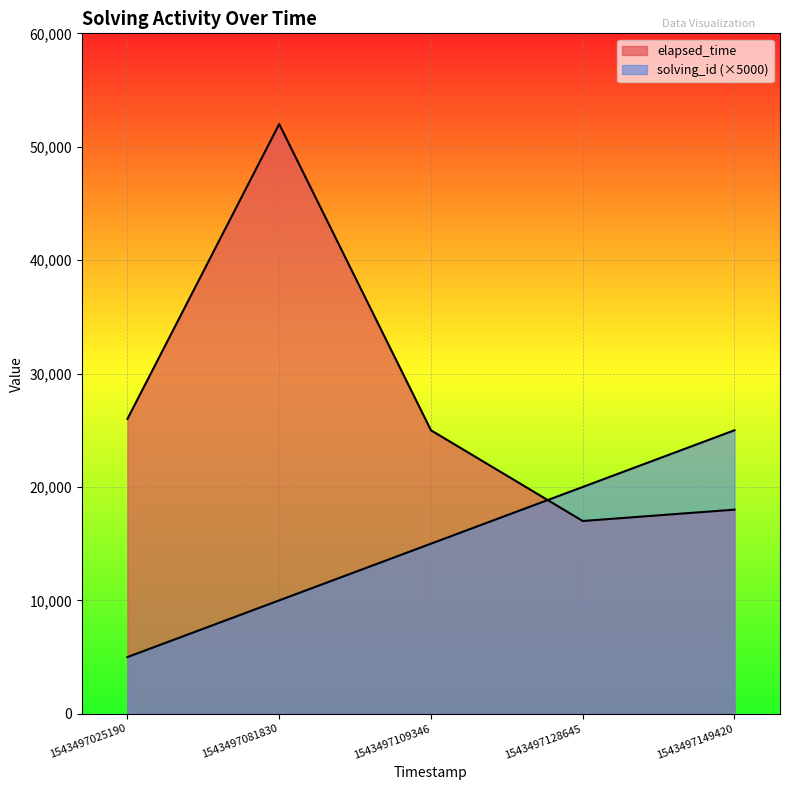

What is the average value of the elapsed_time series?

27600